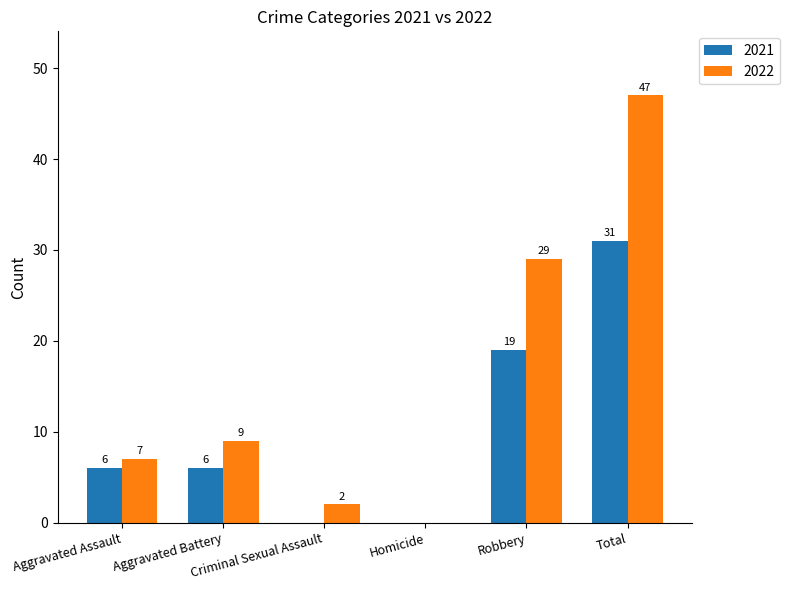

How many data points does each series have?

6